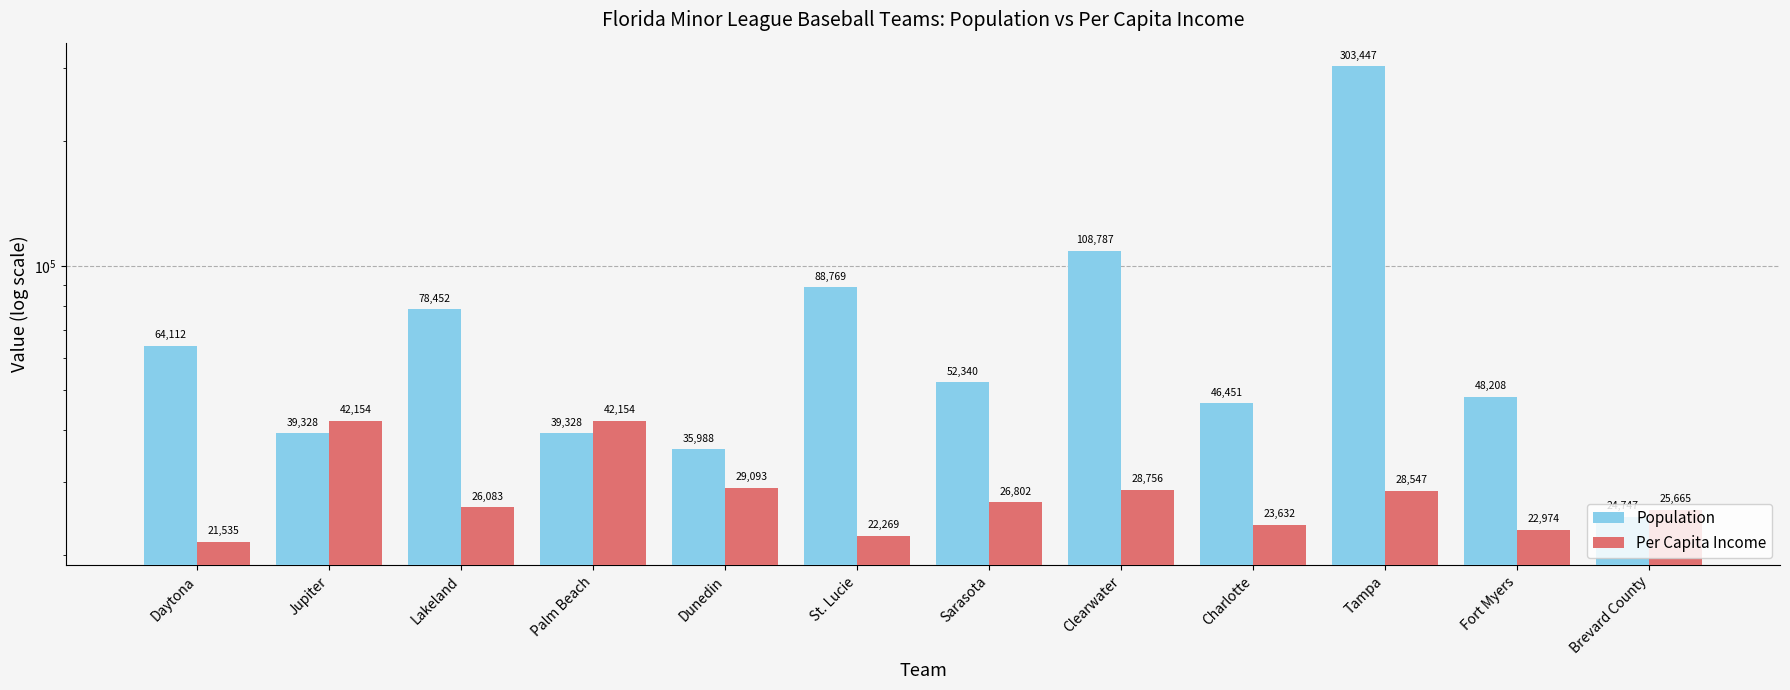

Between Dunedin and Clearwater, which series saw the biggest shift?

Population